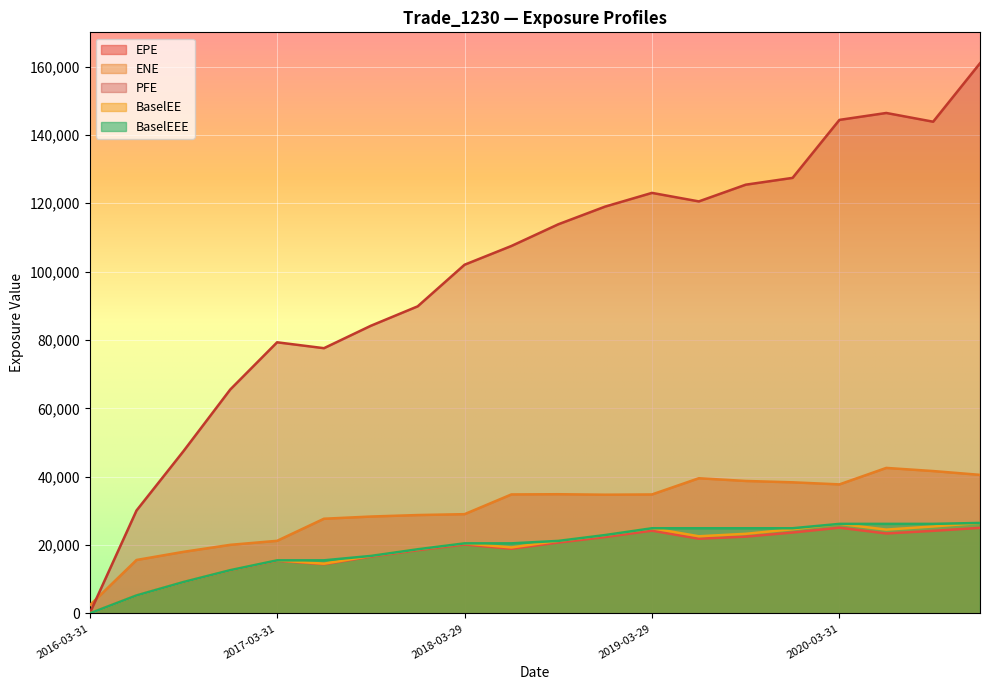

What is the difference between the maximum and minimum values in the EPE series?

25087.9